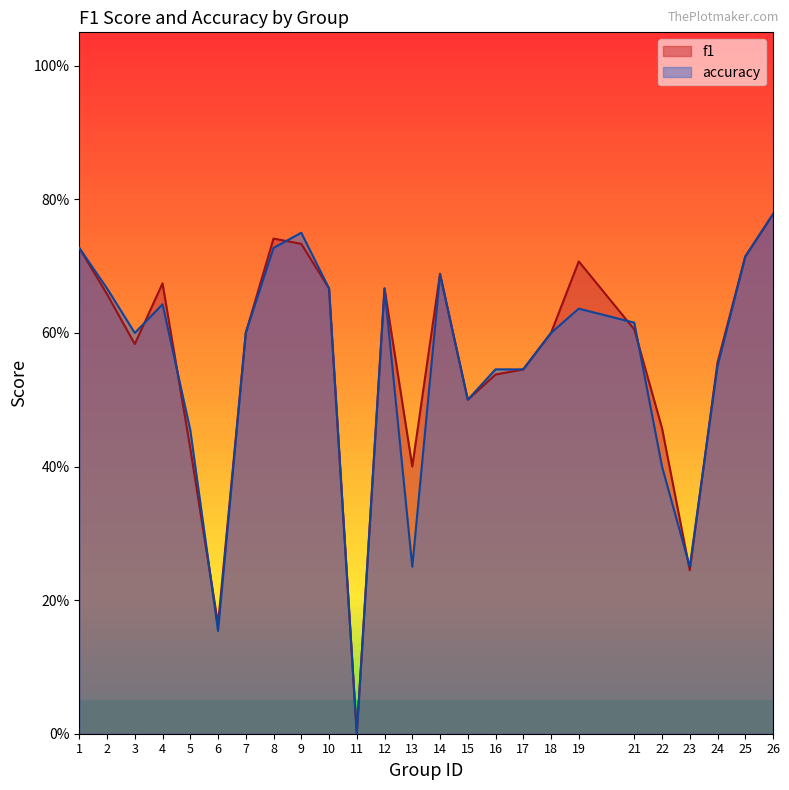

True or false: accuracy has a value of 0.6 at 24.

True